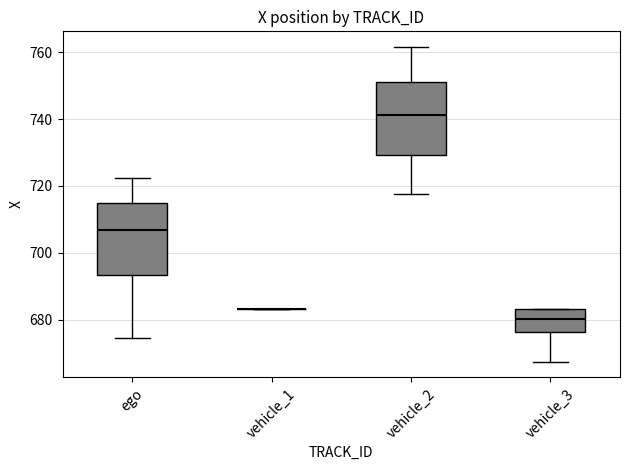

Where is the lower edge of the box for vehicle_3 on the y-axis? The values are not printed on the chart, so give them approximately, as read against the axis.

676